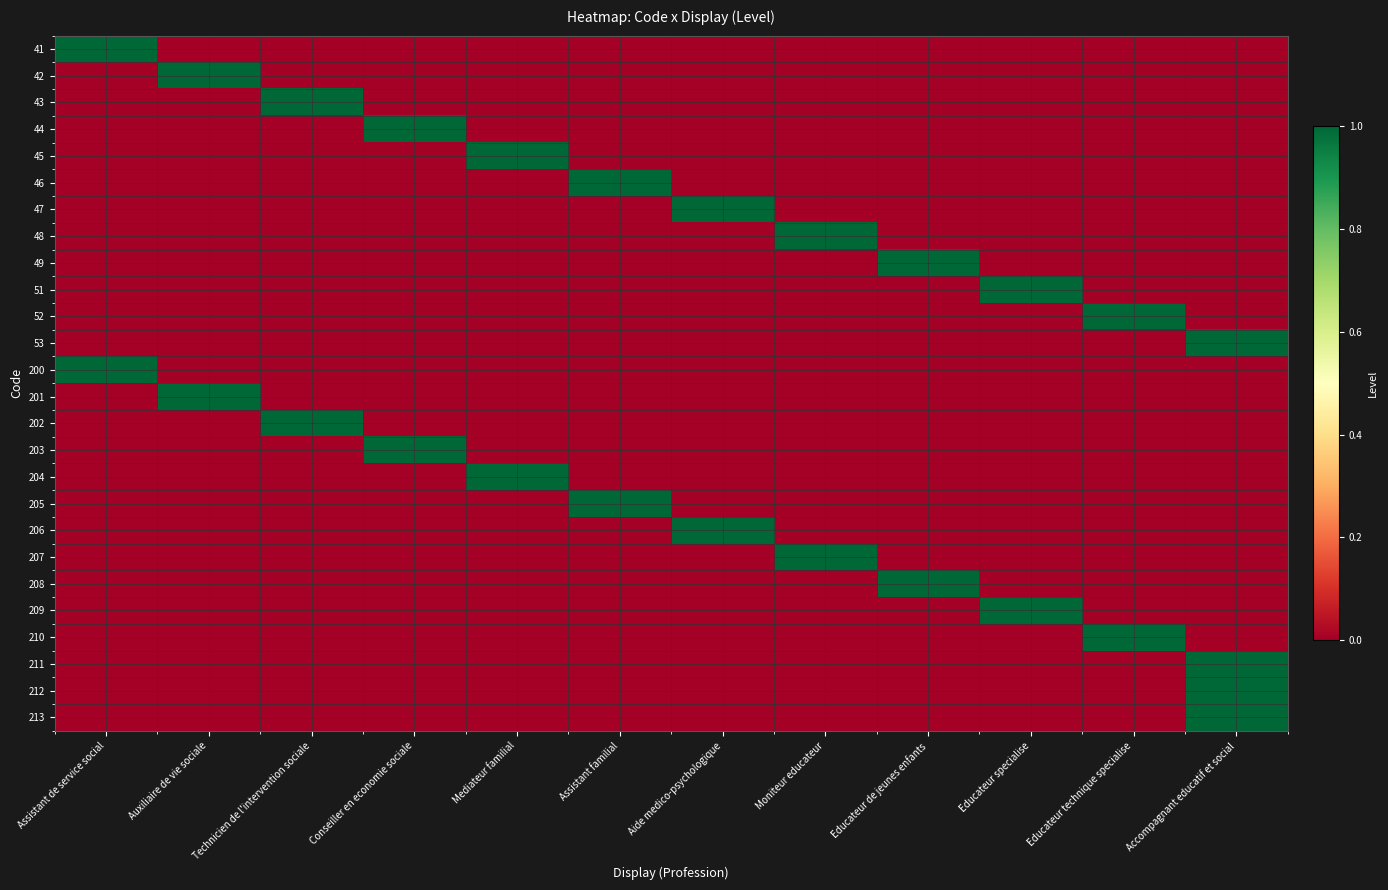

Which series has the largest range (max minus min)?

41